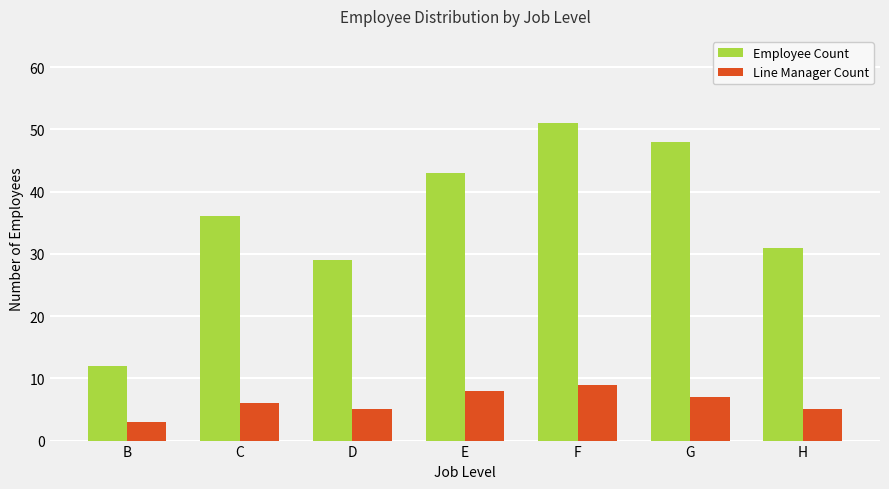

Reading left to right, what are all the values shown in this chart?

Employee Count: B=12	C=36	D=29	E=43	F=51	G=48	H=31
Line Manager Count: B=3	C=6	D=5	E=8	F=9	G=7	H=5